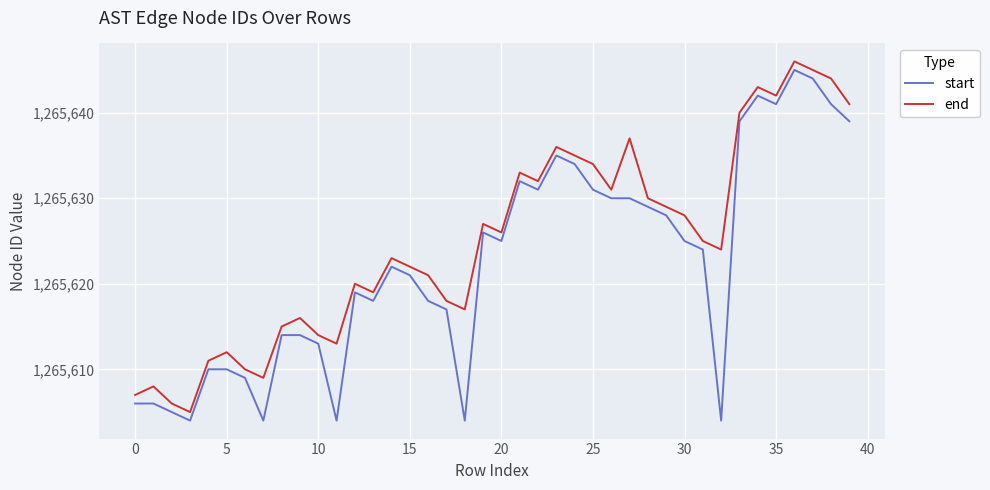

Which series has the largest total across all categories?

end